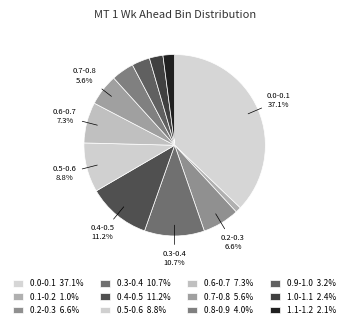

To the nearest percent, what is the difference between the largest and smallest slice percentages?

36%